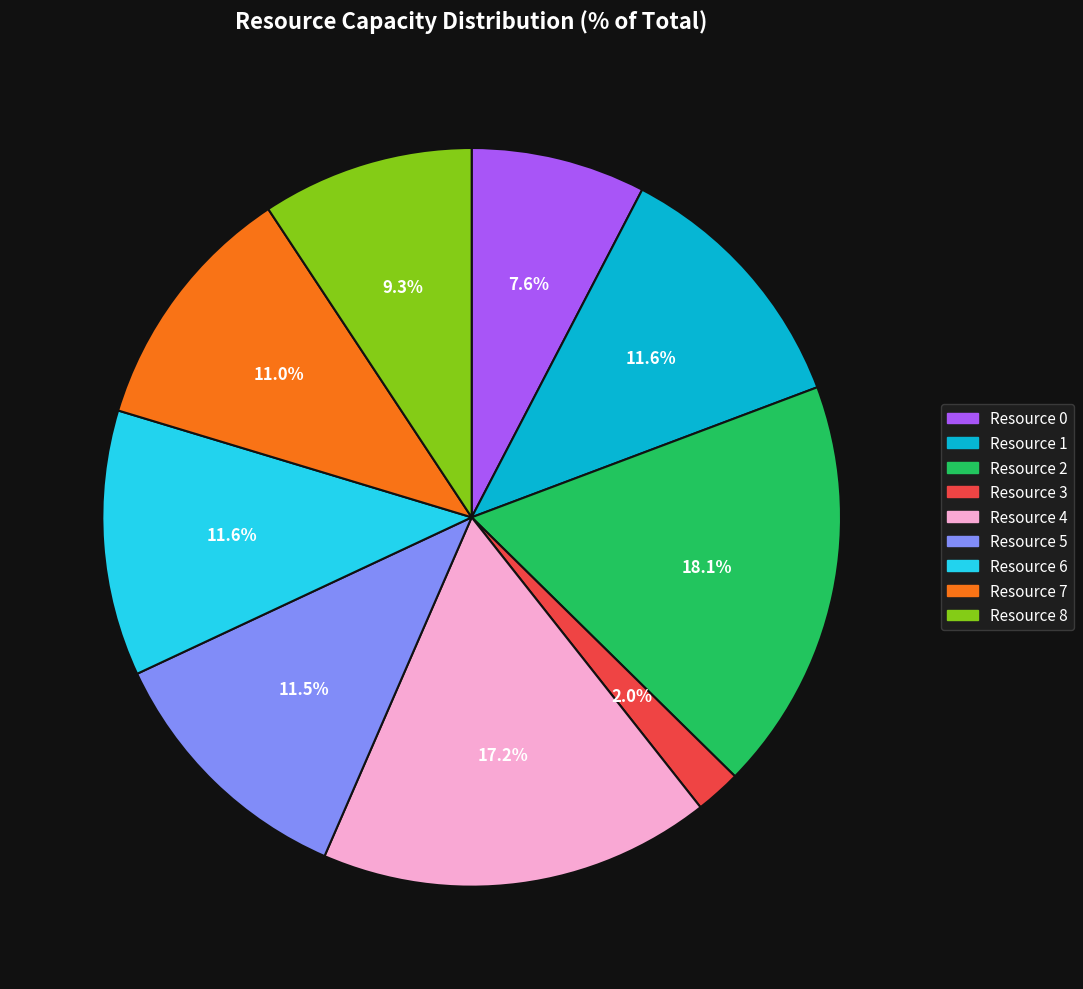

Is there a majority slice in this chart?

No